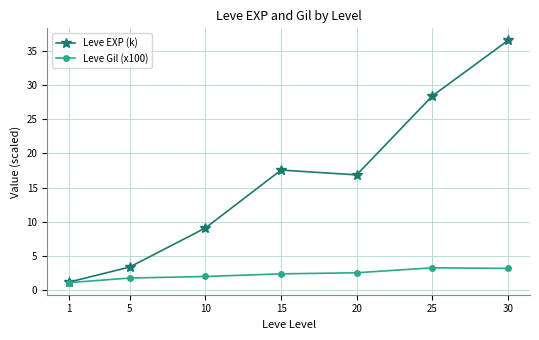

What is the value of the Leve Gil (x100) point at the 2nd from the left?

1.8